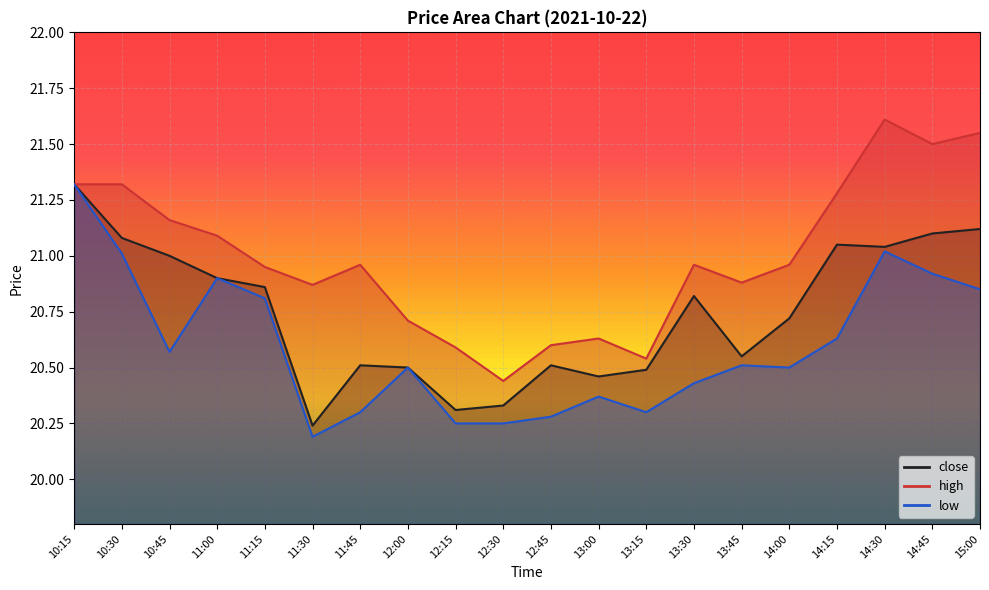

Reading right to left, what are all the values shown in this chart?

close: 21.1	21.1	21.0	21.1	20.7	20.6	20.8	20.5	20.5	20.5	20.3	20.3	20.5	20.5	20.2	20.9	20.9	21.0	21.1	21.3
high: 21.6	21.5	21.6	21.3	21.0	20.9	21.0	20.5	20.6	20.6	20.4	20.6	20.7	21.0	20.9	20.9	21.1	21.2	21.3	21.3
low: 20.9	20.9	21.0	20.6	20.5	20.5	20.4	20.3	20.4	20.3	20.2	20.2	20.5	20.3	20.2	20.8	20.9	20.6	21.0	21.3